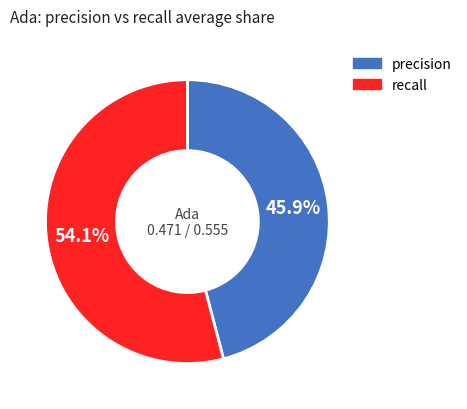

Does any single category account for the majority?

Yes